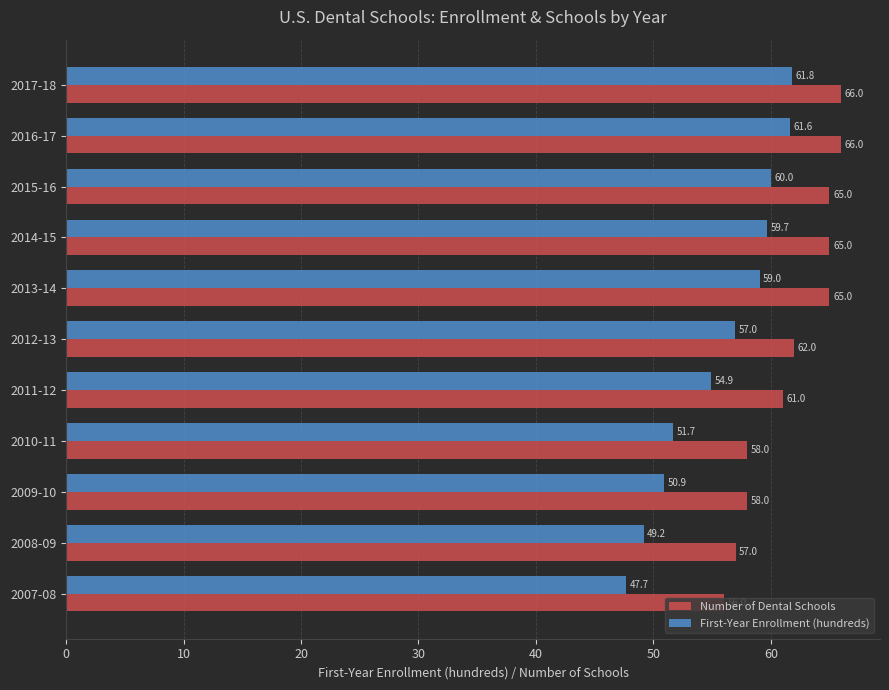

What is the sum of the First-Year Enrollment (hundreds) values at 2009-10 and 2008-09?

100.1